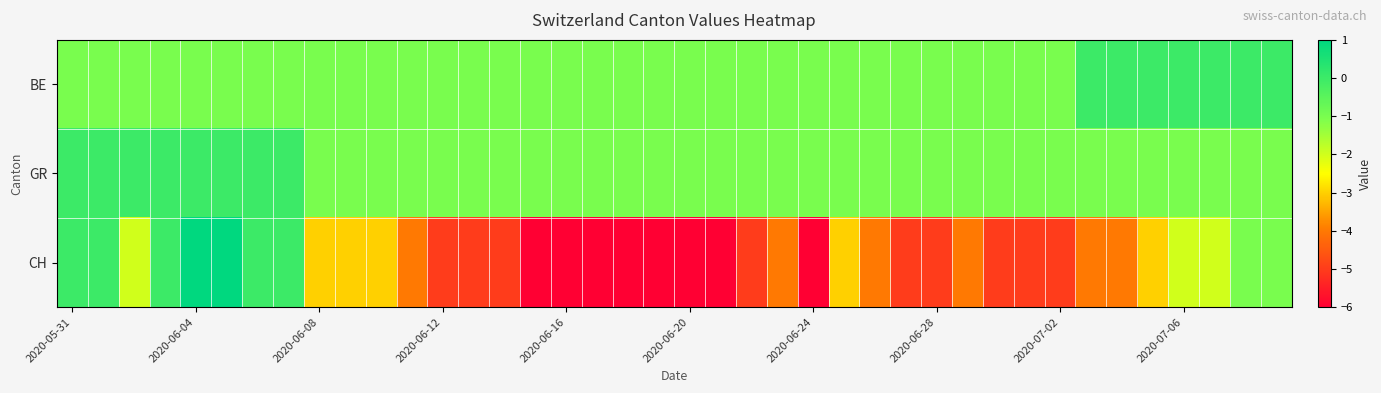

Count the number of data series in this chart.

3